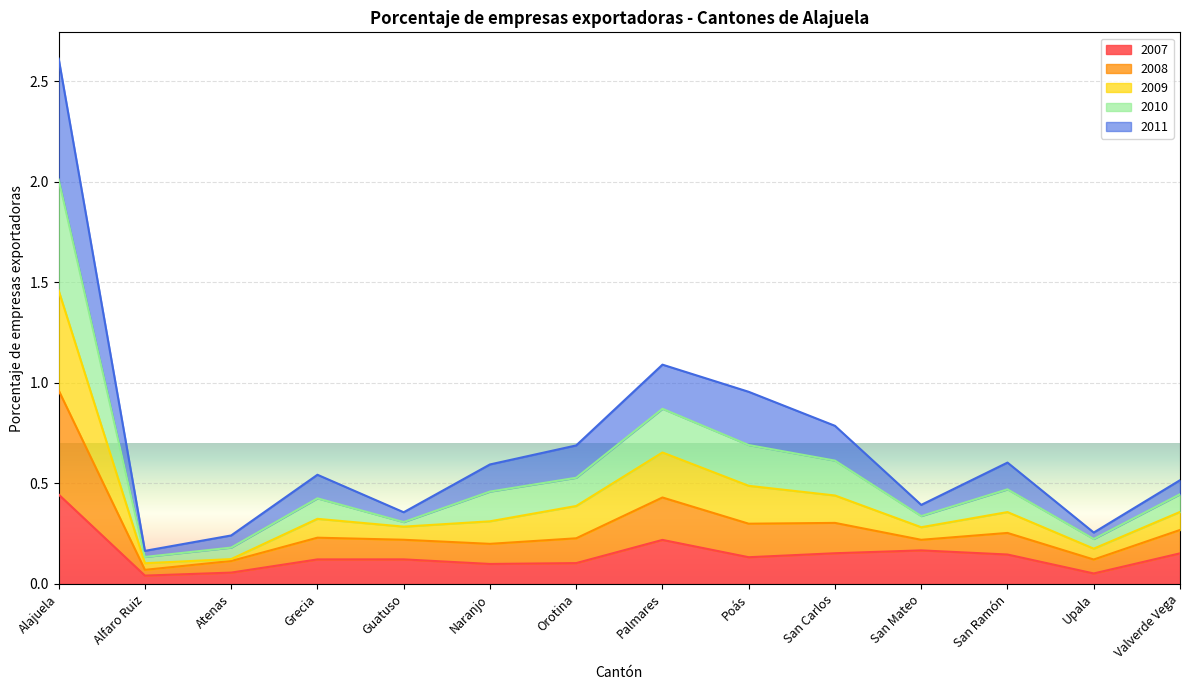

At how many categories does at least one series exceed 0?

14